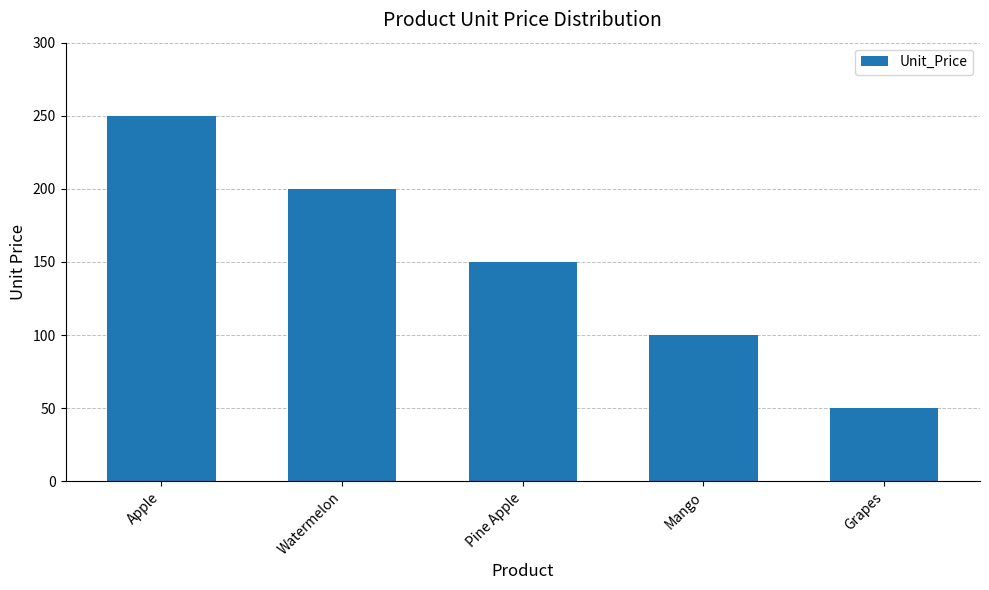

What is the sum of the values at Pine Apple and Apple?

400